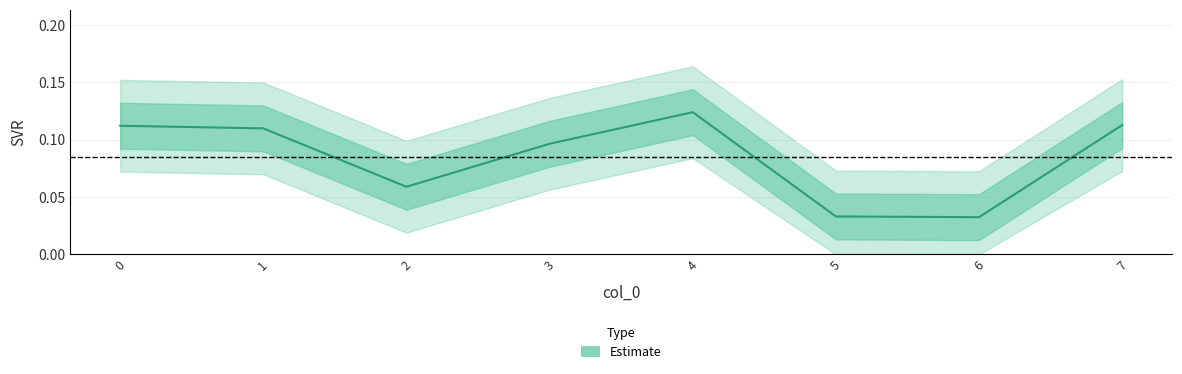

Rank the categories by value from lowest to highest.

6, 5, 2, 3, 1, 0, 7, 4